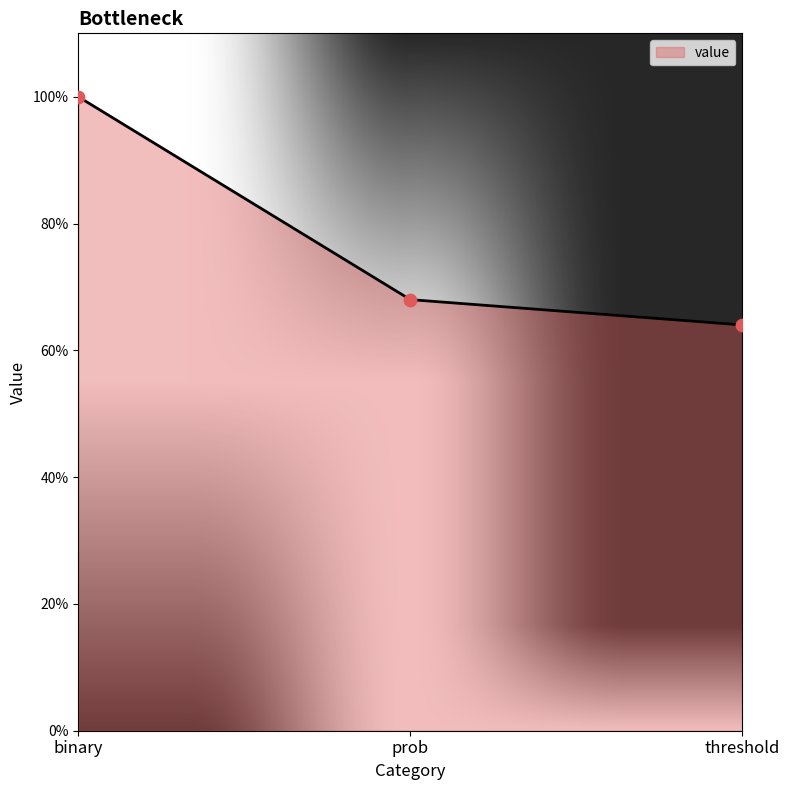

What is the change in value from binary to threshold?

-0.4